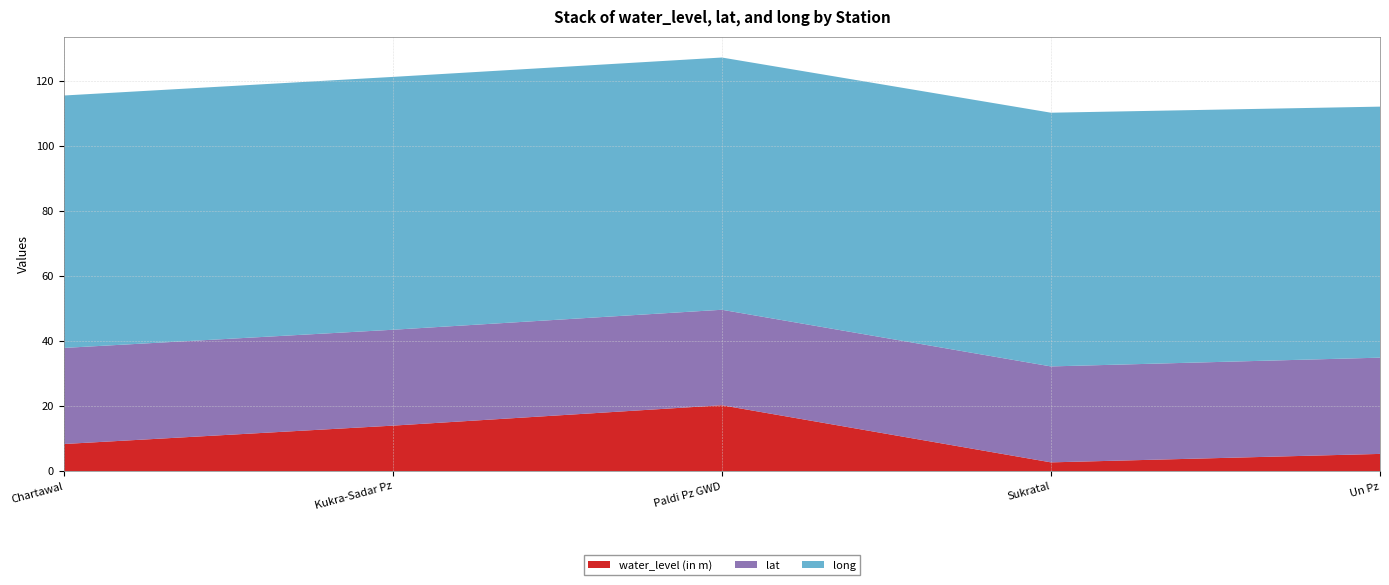

Reading left to right, what are all the values shown in this chart?

water_level (in m): 8.4	14.1	20.3	2.8	5.4
lat: 29.5	29.5	29.4	29.5	29.6
long: 77.6	77.7	77.5	78.0	77.2